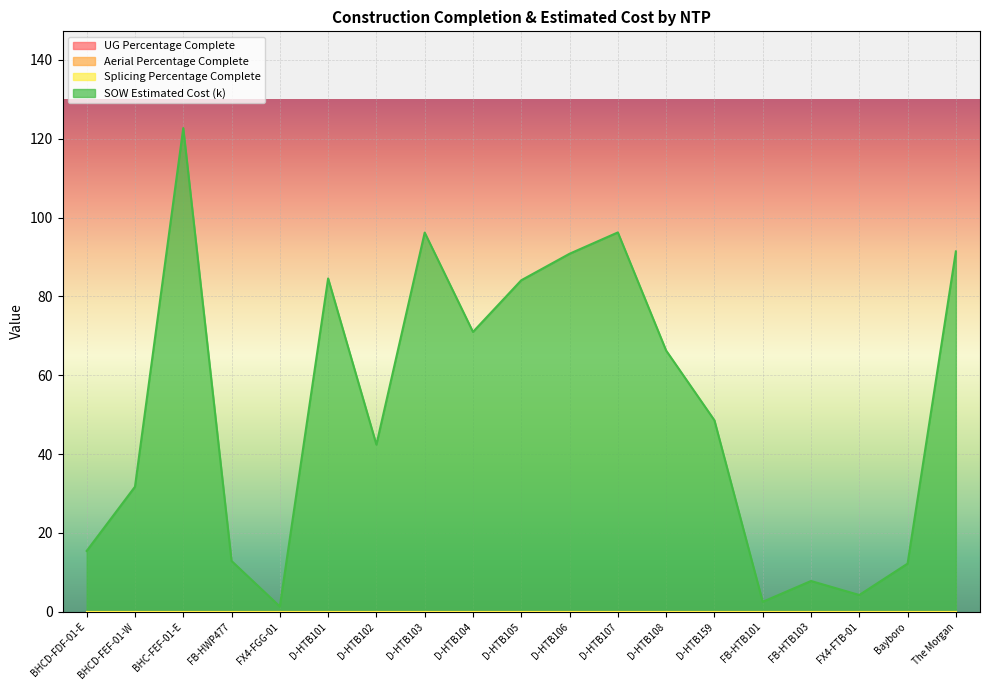

What are all the series names shown in the legend?

UG Percentage Complete, Aerial Percentage Complete, Splicing Percentage Complete, SOW Estimated Cost (k)